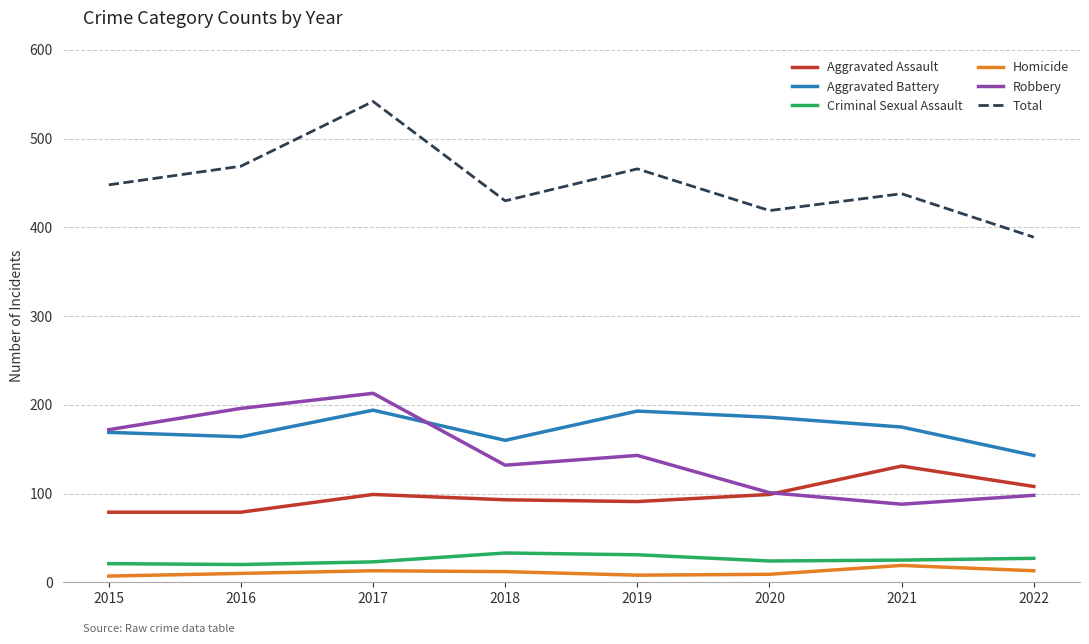

What is the minimum value for Criminal Sexual Assault?

20